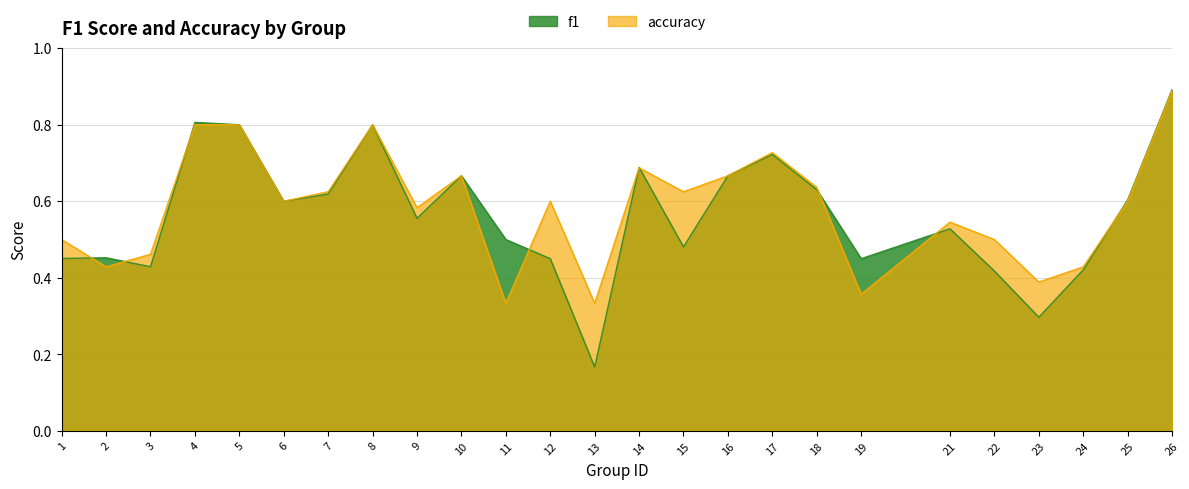

Reading right to left, what are all the values shown in this chart?

f1: 26=0.9	25=0.6	24=0.4	23=0.3	22=0.4	21=0.5	19=0.5	18=0.6	17=0.7	16=0.7	15=0.5	14=0.7	13=0.2	12=0.5	11=0.5	10=0.7	9=0.6	8=0.8	7=0.6	6=0.6	5=0.8	4=0.8	3=0.4	2=0.5	1=0.5
accuracy: 26=0.9	25=0.6	24=0.4	23=0.4	22=0.5	21=0.5	19=0.4	18=0.6	17=0.7	16=0.7	15=0.6	14=0.7	13=0.3	12=0.6	11=0.3	10=0.7	9=0.6	8=0.8	7=0.6	6=0.6	5=0.8	4=0.8	3=0.5	2=0.4	1=0.5